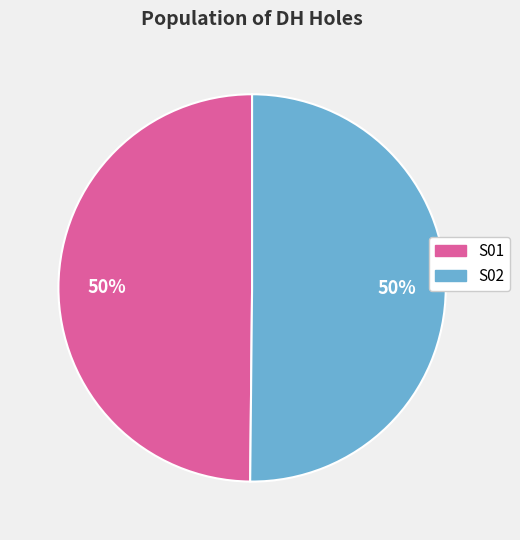

To the nearest percent, what is the average slice percentage?

50%